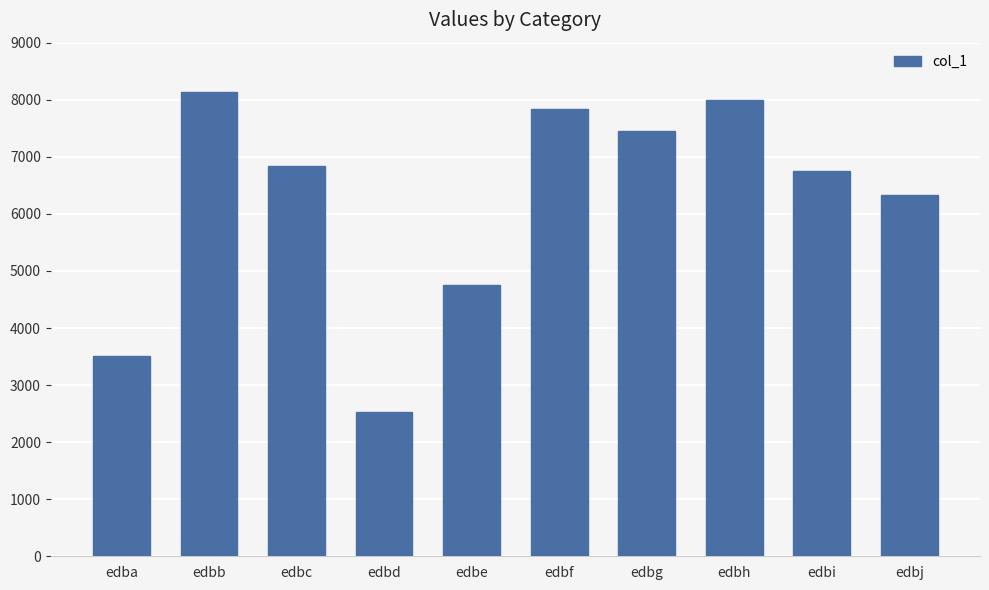

Where does the data first go above 6844?

edbb